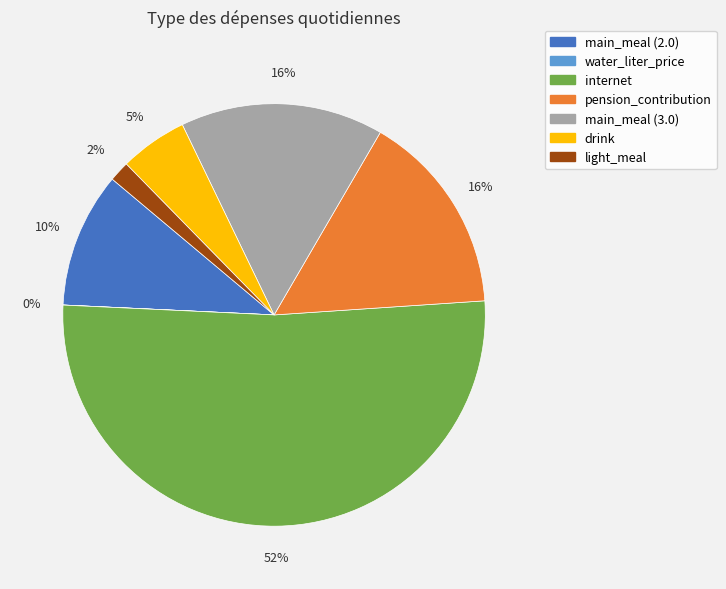

Approximately how many times larger is the value at main_meal (3.0) compared to pension_contribution?

1.0